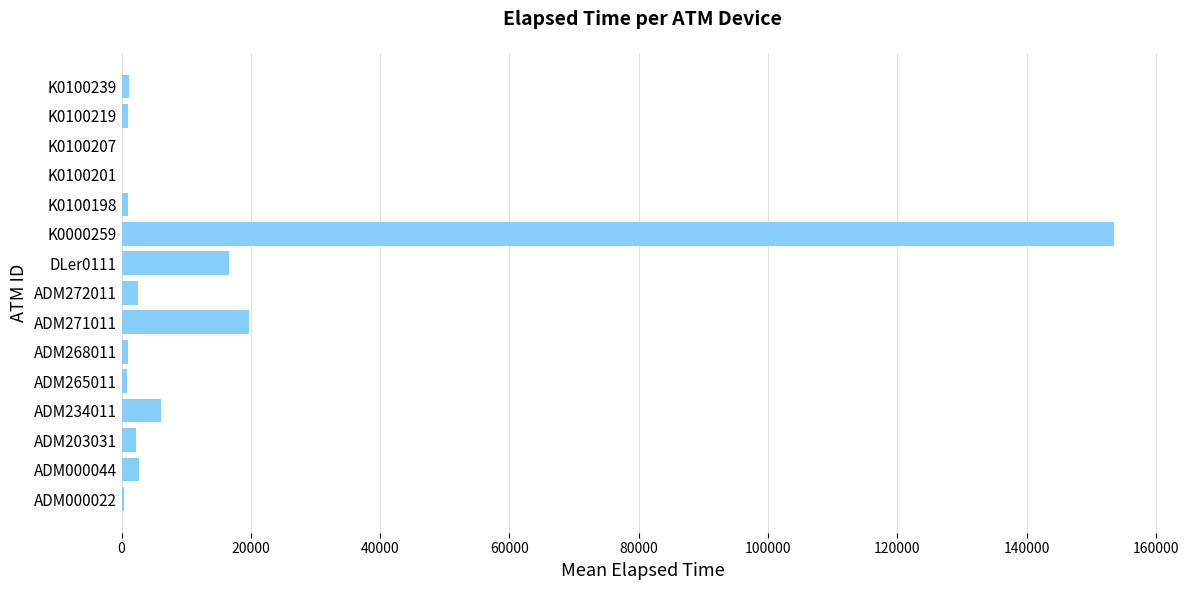

Are the bars horizontal?

Yes